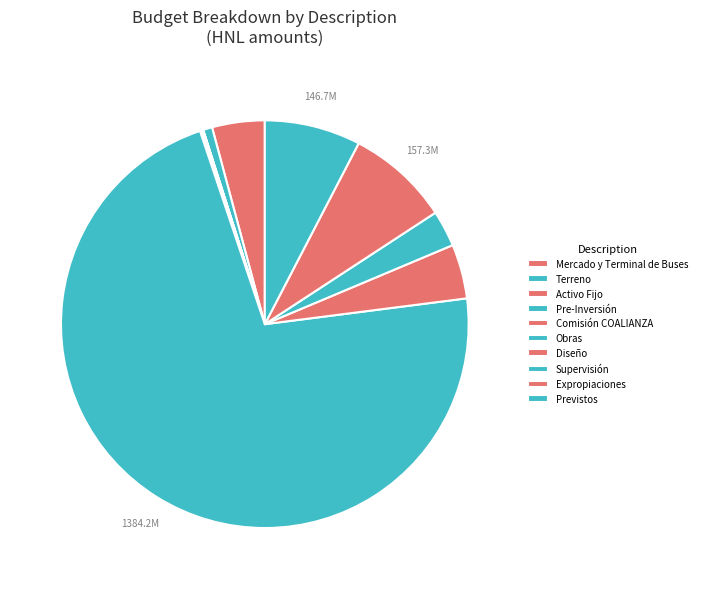

What is the change in value from Mercado y Terminal de Buses to Terreno?

-66280400